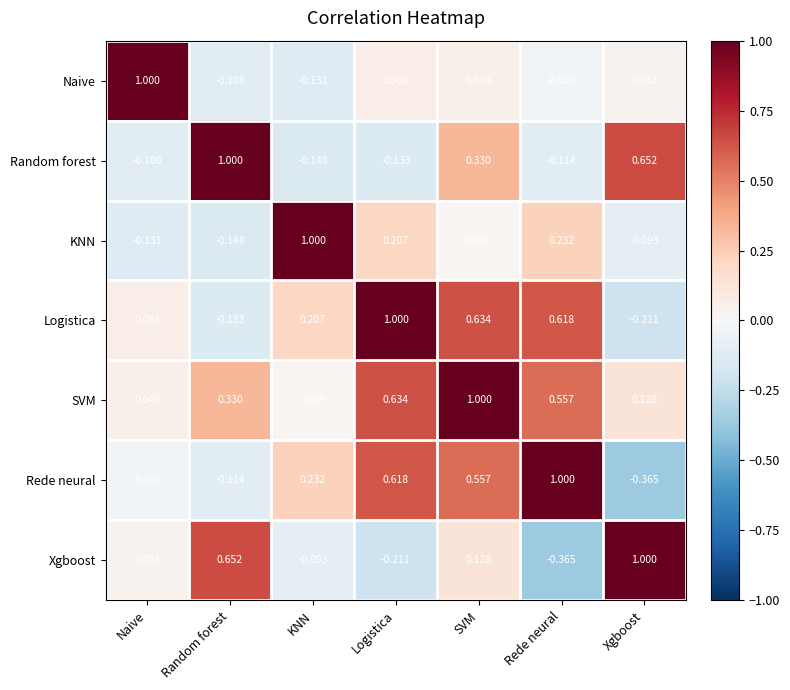

Rank the series at Logistica from highest to lowest value.

Logistica, SVM, Rede neural, KNN, Naive, Random forest, Xgboost